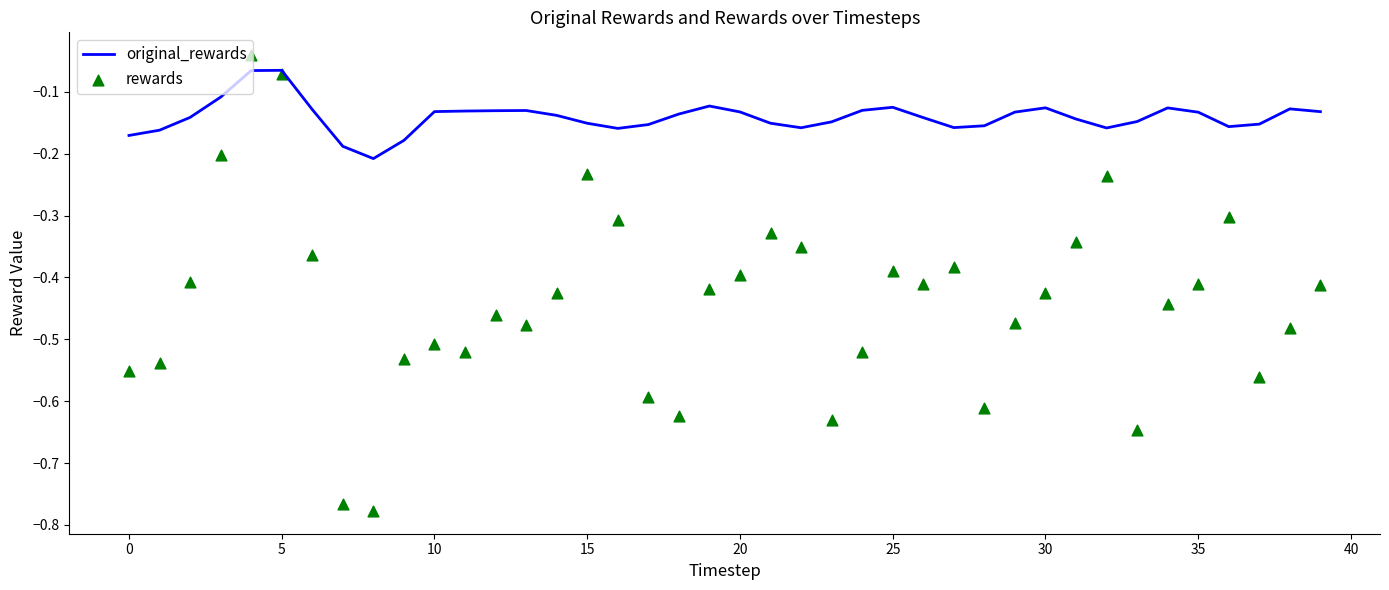

Which series has the largest total across all categories?

original_rewards